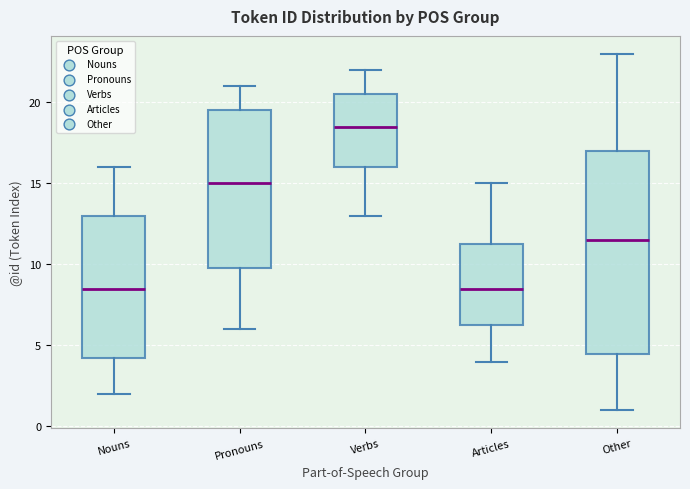

Reading left to right, transcribe this box plot: for each box, give where its median line is, the range the box spans, and where its two whiskers end, as read against the y-axis. The values are not printed on the chart, so give them approximately, as read against the axis.

Nouns: median 8.5, box 4.5 to 13.0, whiskers 2.0 to 16.0
Pronouns: median 15.0, box 10.0 to 19.5, whiskers 6.0 to 21.0
Verbs: median 18.5, box 16.0 to 20.5, whiskers 13.0 to 22.0
Articles: median 8.5, box 6.5 to 11.5, whiskers 4.0 to 15.0
Other: median 11.5, box 4.5 to 17.0, whiskers 1.0 to 23.0